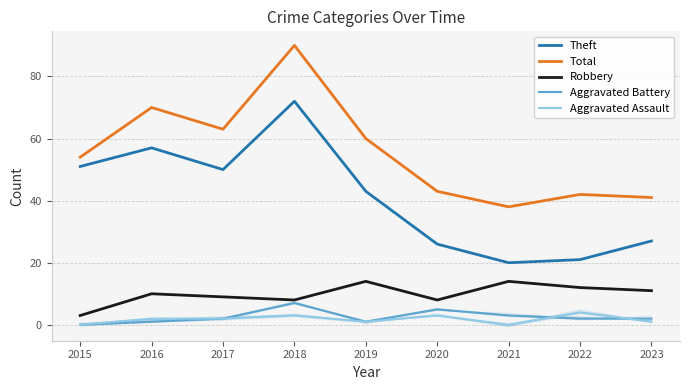

Reading right to left, transcribe all the data shown in this chart.

Theft: 27	21	20	26	43	72	50	57	51
Total: 41	42	38	43	60	90	63	70	54
Robbery: 11	12	14	8	14	8	9	10	3
Aggravated Battery: 2	2	3	5	1	7	2	1	0
Aggravated Assault: 1	4	0	3	1	3	2	2	0